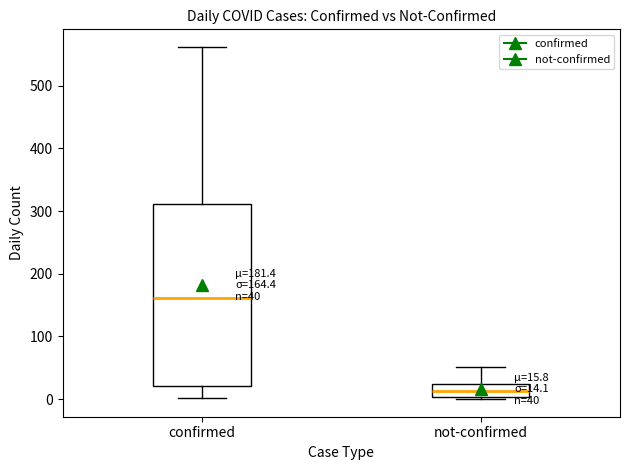

Which box's median line is the lowest?

not-confirmed